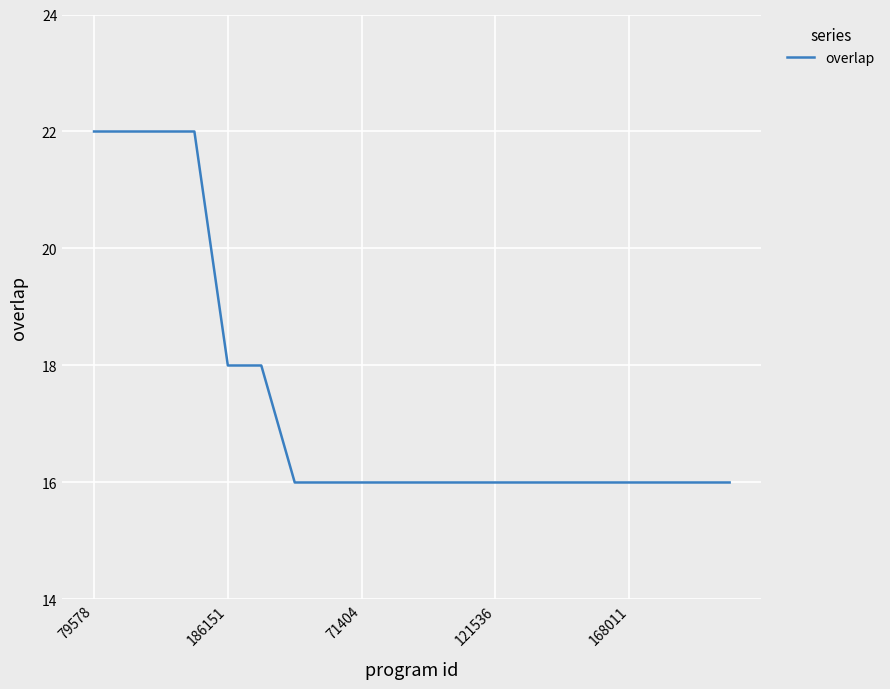

What is the difference between the maximum and minimum values?

6